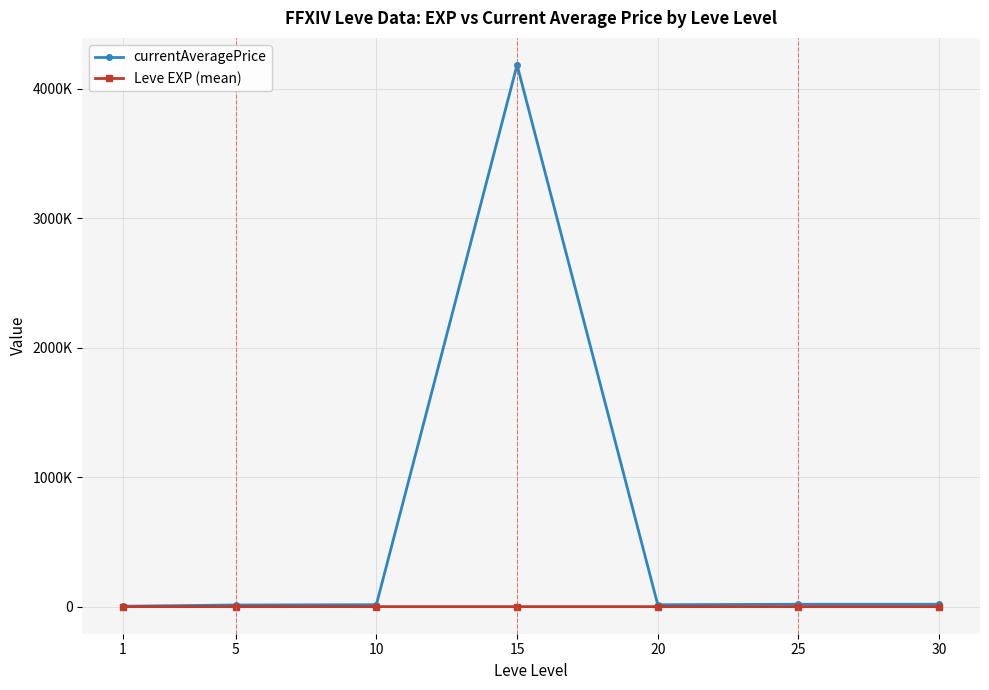

True or false: Leve EXP (mean) has more than 0 interior local peaks.

False